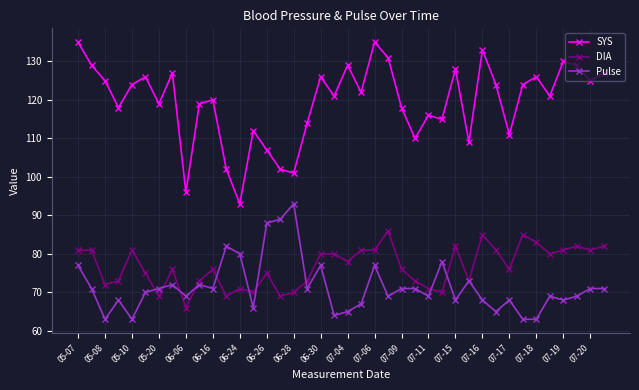

Which series has the widest spread of values?

SYS